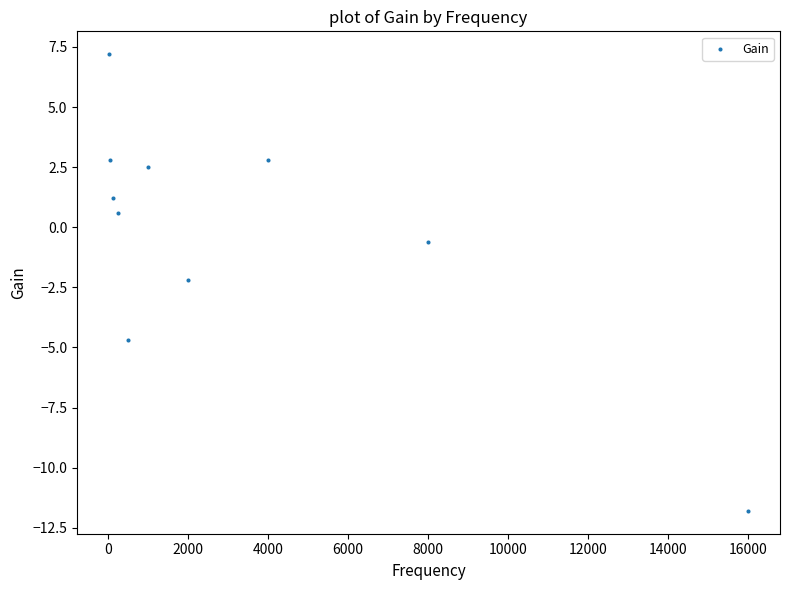

What is the range of X values (max minus min)?

15969.0